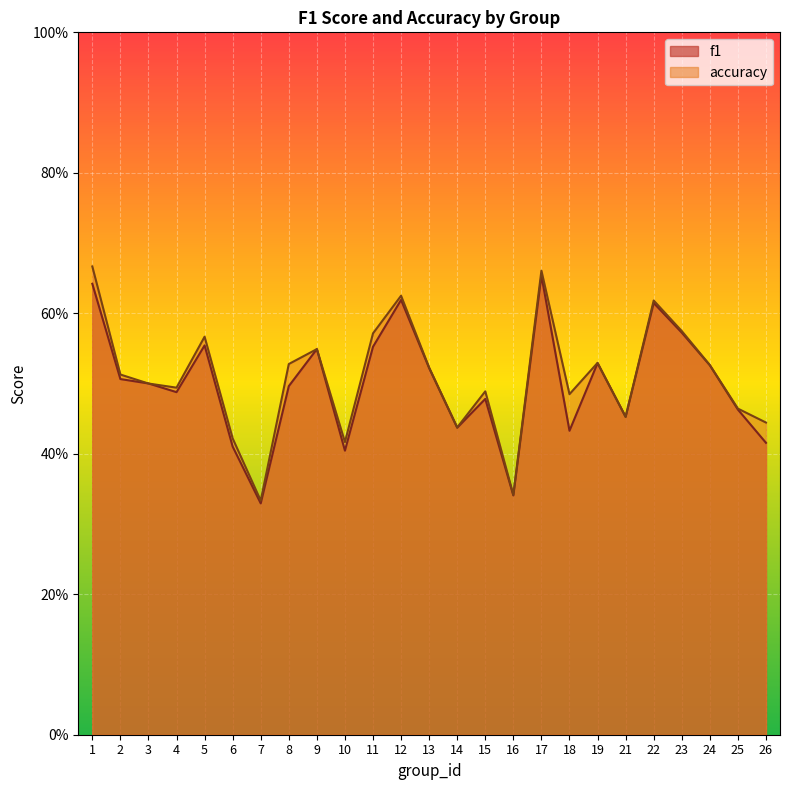

After their last crossing, which series has the higher values: f1 or accuracy?

accuracy